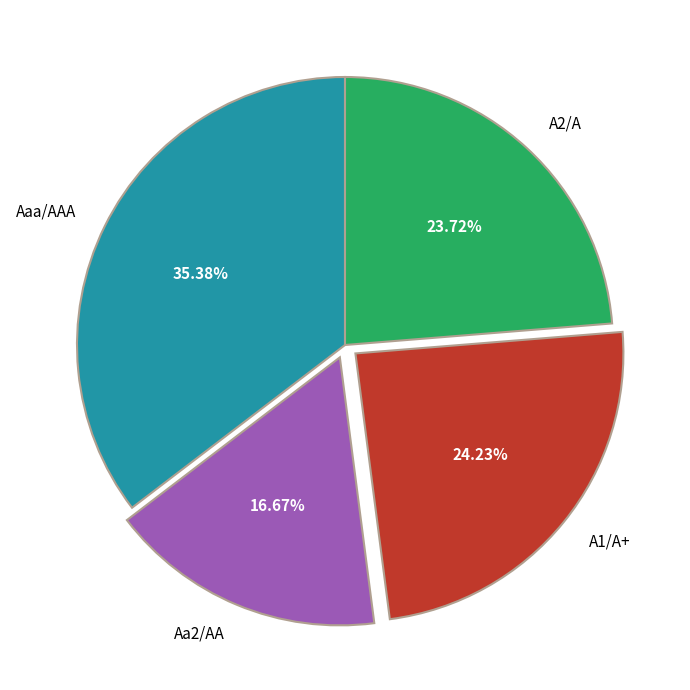

To the nearest percent, what is the average slice percentage?

25%